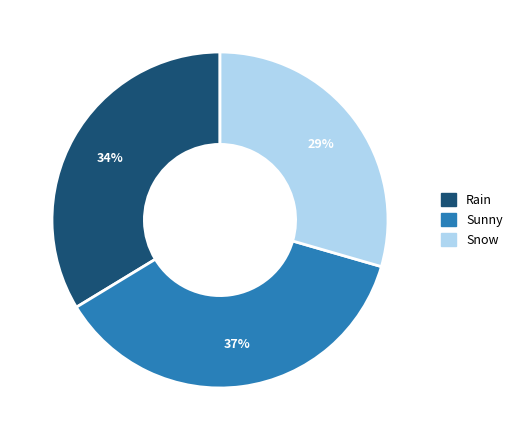

Is the sum of Snow and Rain greater than half?

Yes